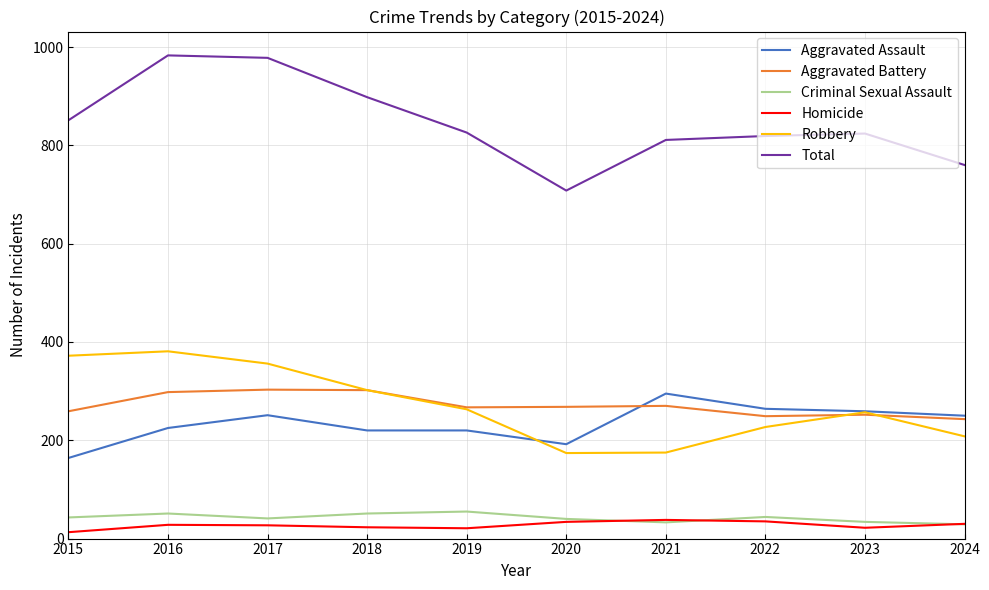

What is the average value of the Criminal Sexual Assault series?

42